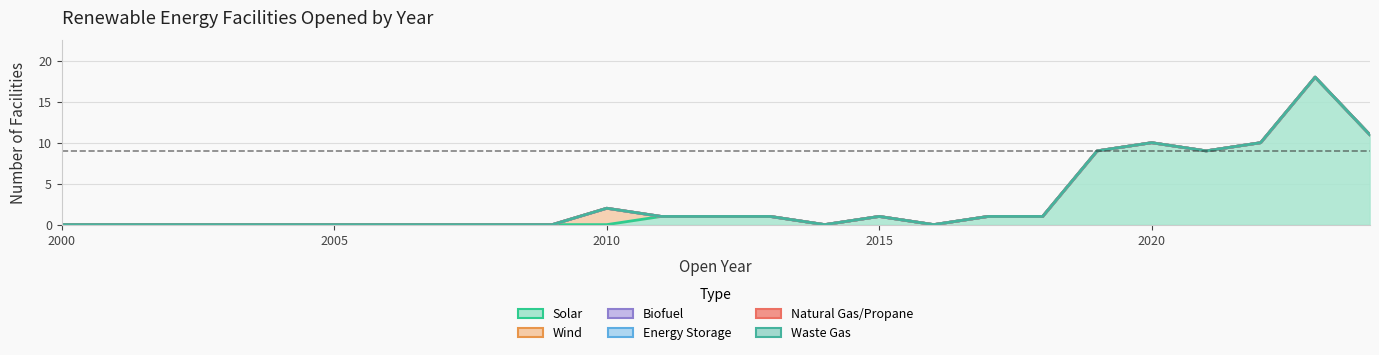

Reading left to right, transcribe all the data shown in this chart.

Solar: 0	0	0	0	0	0	0	0	0	0	0	1	1	1	0	1	0	1	1	9	10	9	10	18	11
Wind: 0	0	0	0	0	0	0	0	0	0	2	0	0	0	0	0	0	0	0	0	0	0	0	0	0
Biofuel: 0	0	0	0	0	0	0	0	0	0	0	0	0	0	0	0	0	0	0	0	0	0	0	0	0
Energy Storage: 0	0	0	0	0	0	0	0	0	0	0	0	0	0	0	0	0	0	0	0	0	0	0	0	0
Natural Gas/Propane: 0	0	0	0	0	0	0	0	0	0	0	0	0	0	0	0	0	0	0	0	0	0	0	0	0
Waste Gas: 0	0	0	0	0	0	0	0	0	0	0	0	0	0	0	0	0	0	0	0	0	0	0	0	0